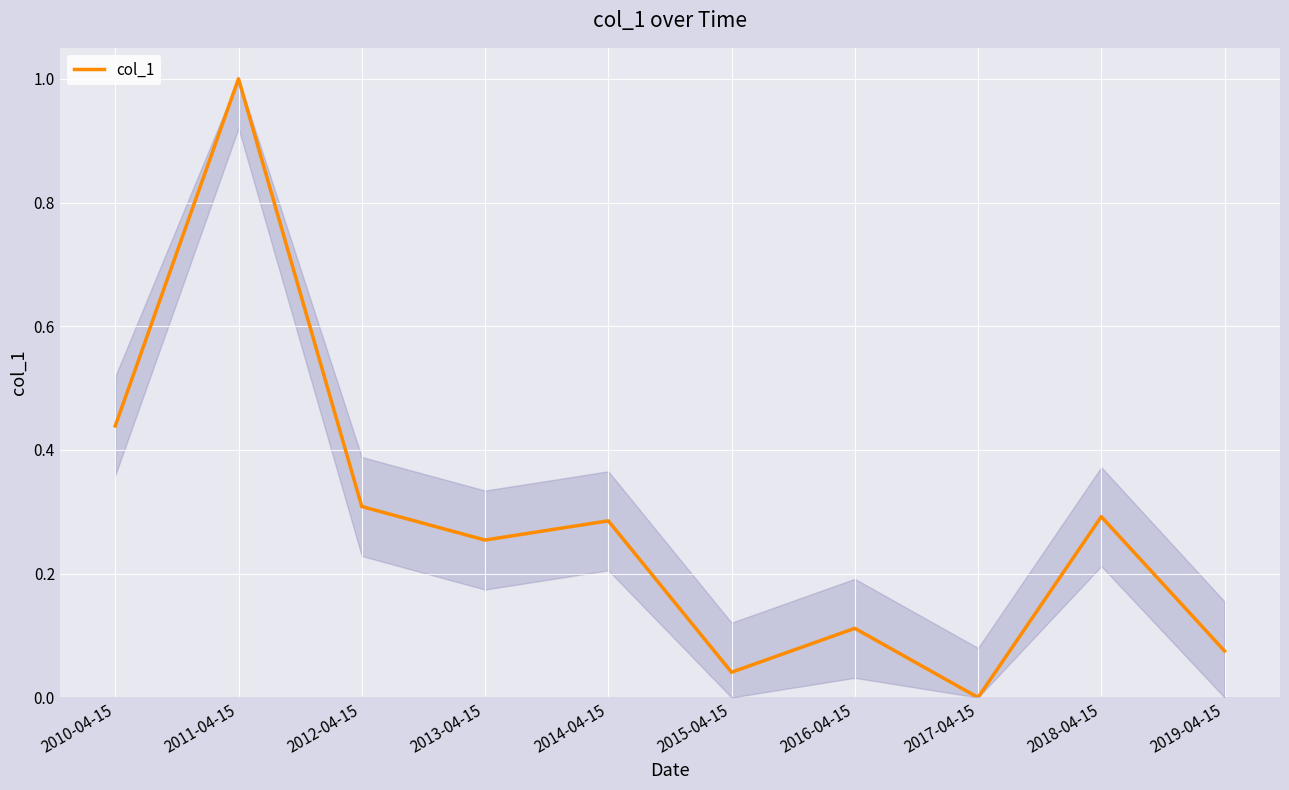

At which category does the data reach its first local valley?

2013-04-15